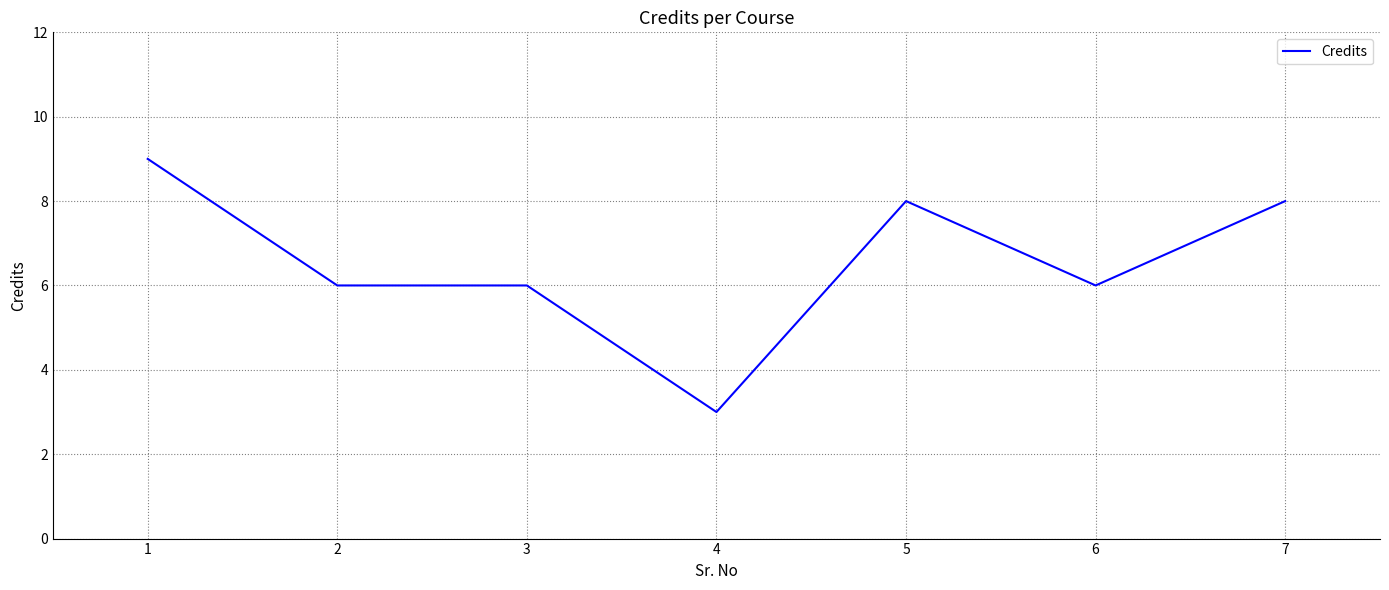

What is the ratio of the value at 2 to the value at 6?

1.0